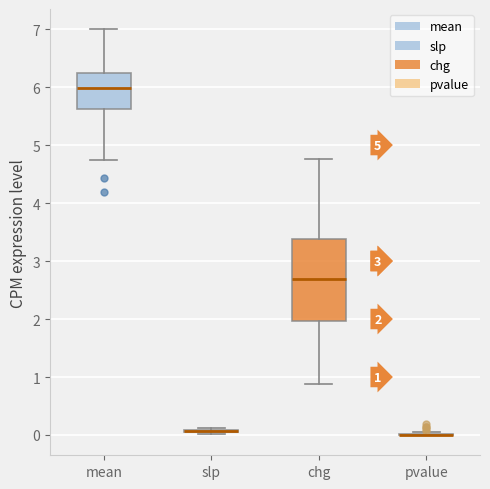

Comparing the boxes themselves (not the whiskers), which one is the tallest?

chg